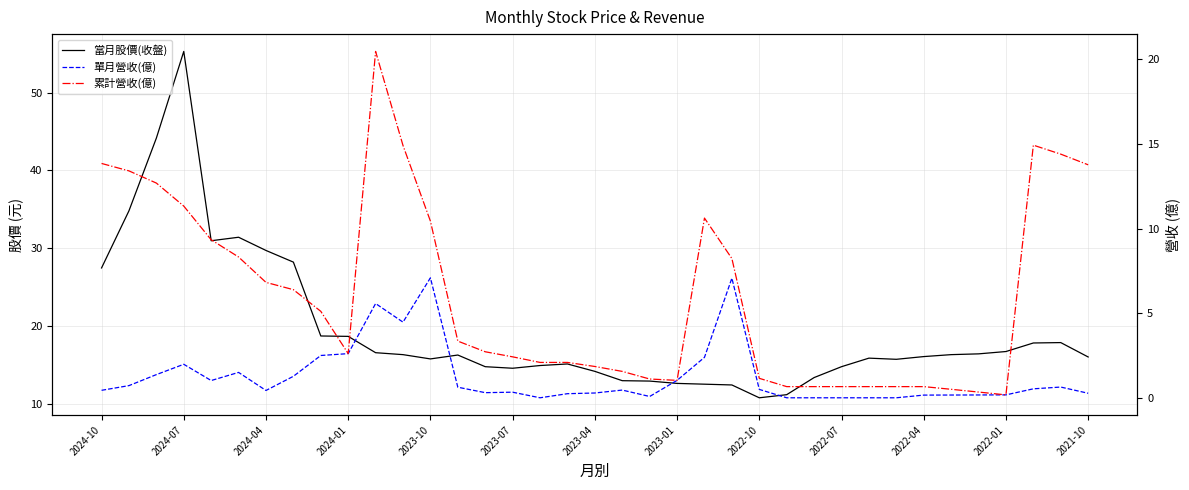

What position from the right is 2022-04?

7